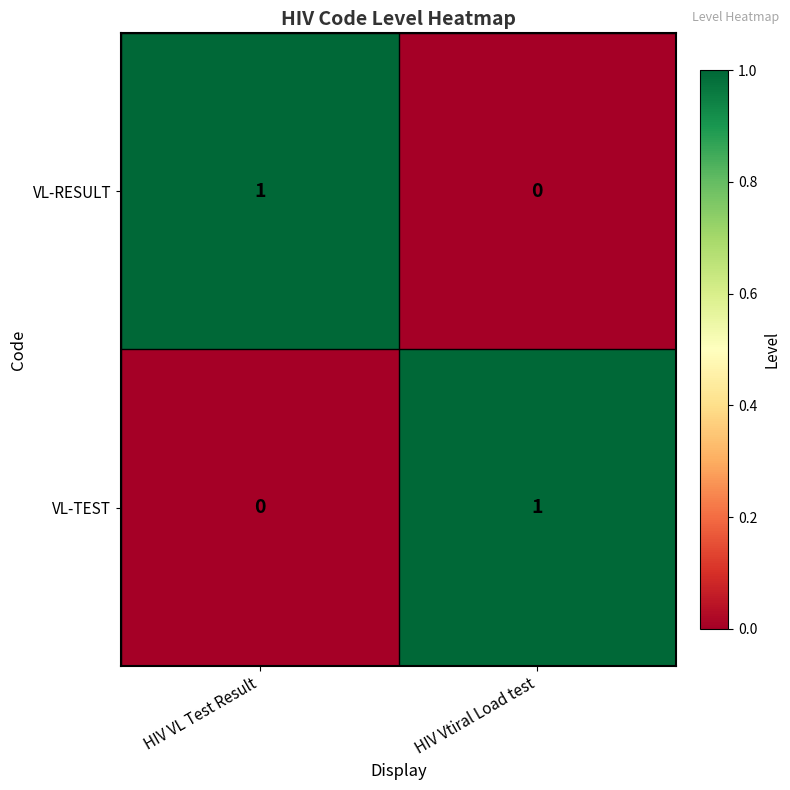

Is the value of VL-RESULT at HIV Vtiral Load test greater than the value of VL-TEST at HIV Vtiral Load test?

No